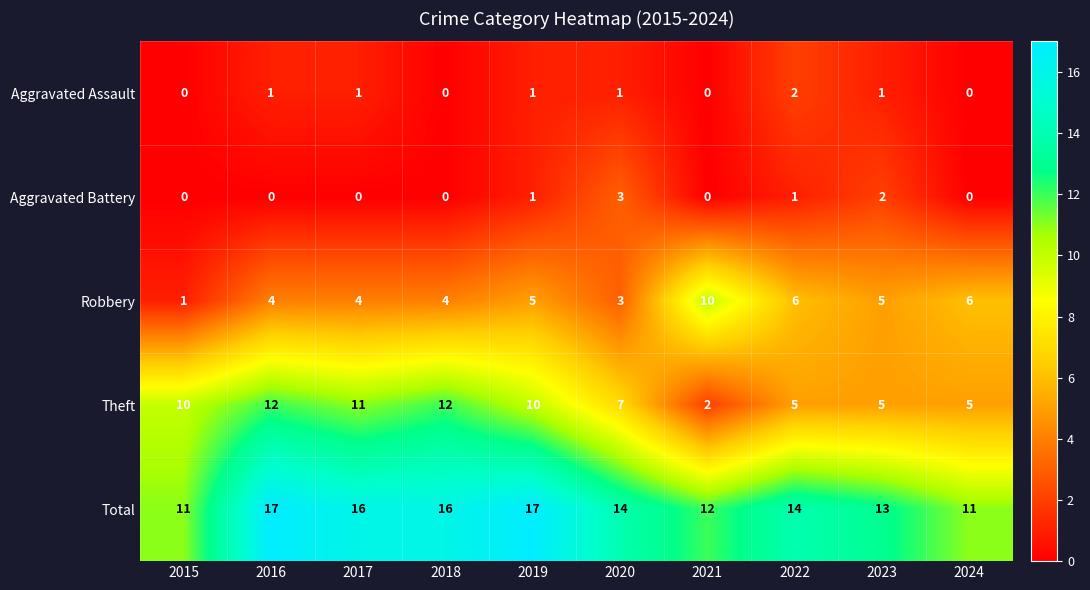

Read the Total value at 2024.

11